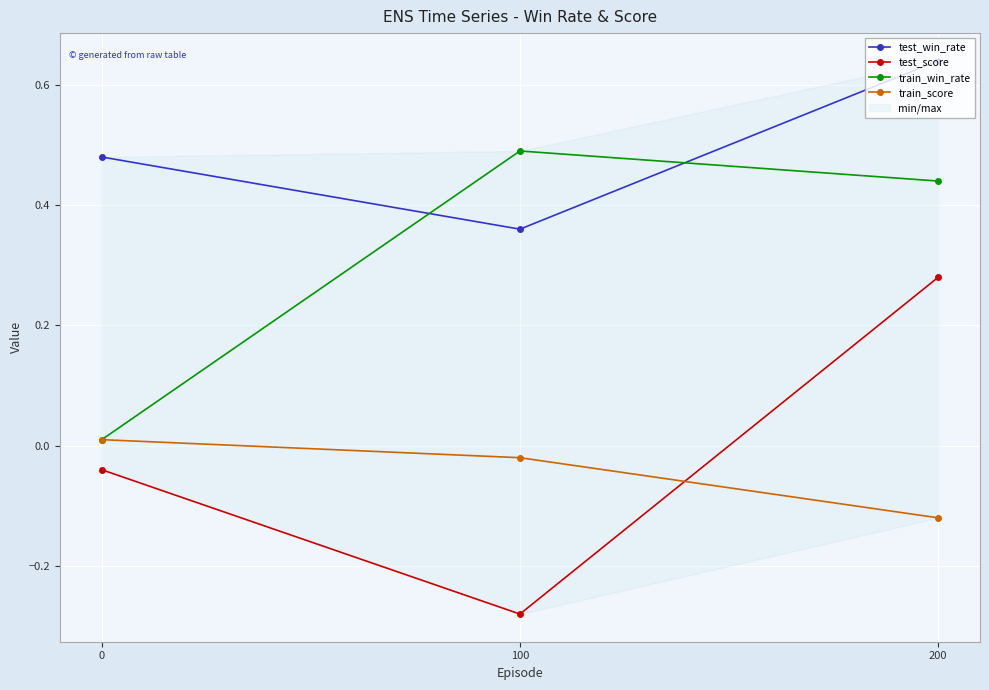

The train_score series shows -0.0 at 100. True or false?

True